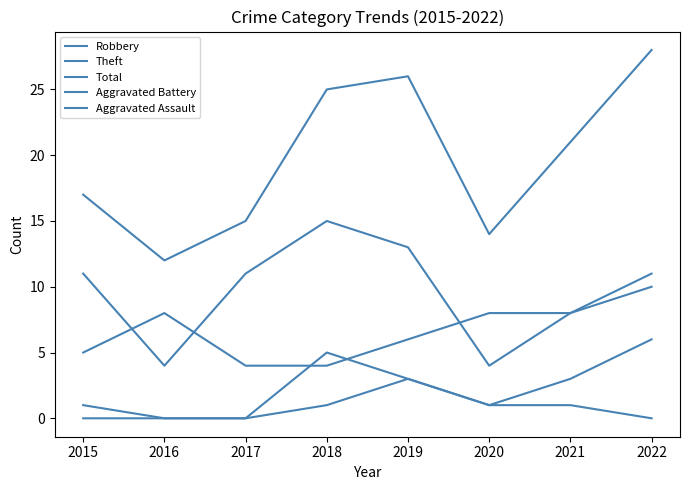

At which category does Total reach its first local valley?

2016